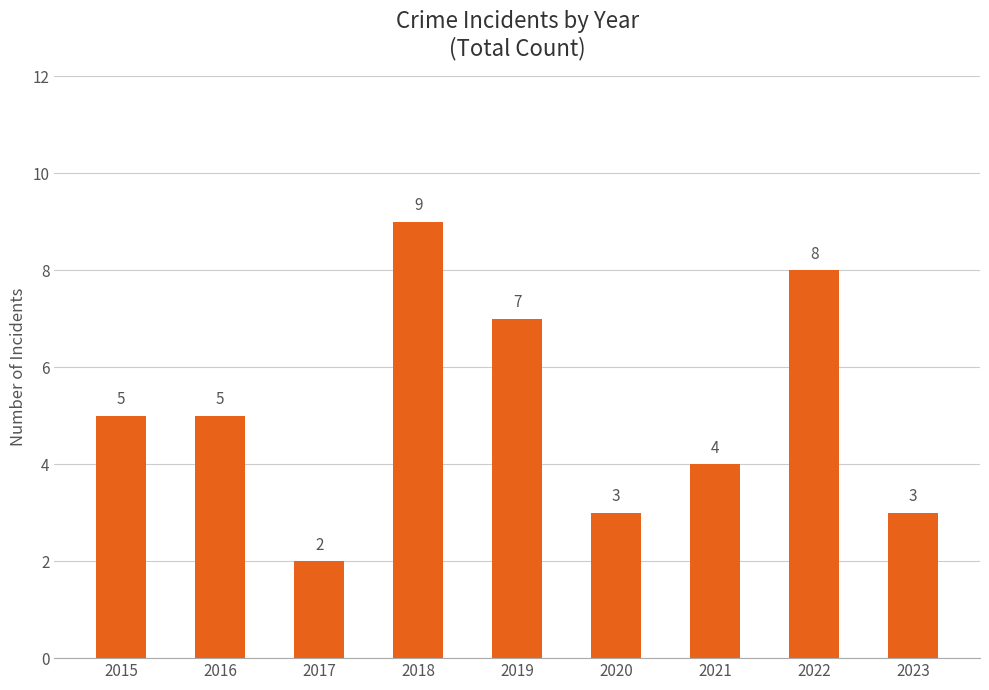

What is the smallest value displayed?

2